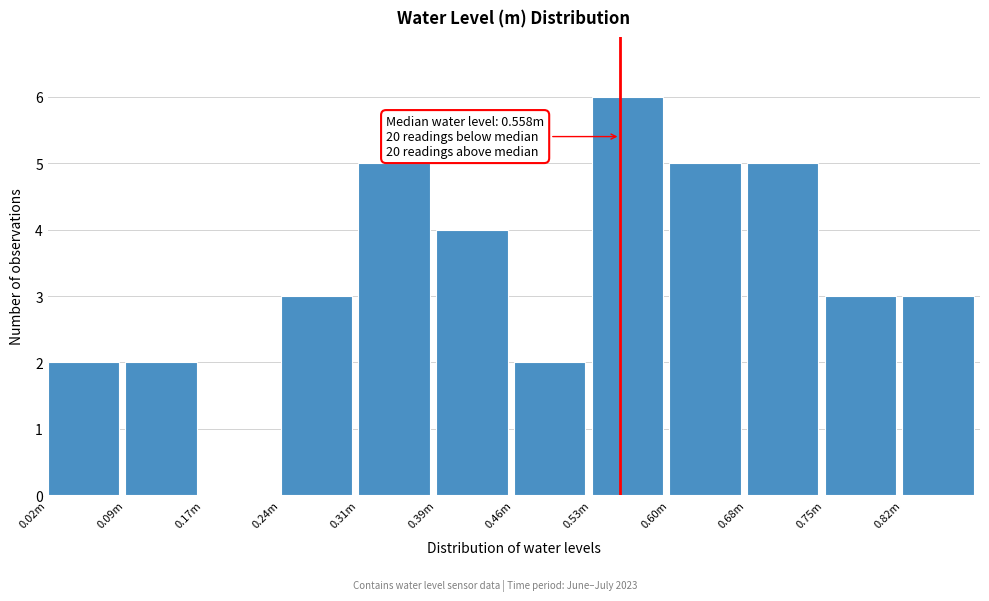

Reading left to right, transcribe all the data shown in this chart.

0.02m=2	0.09m=2	0.17m=0	0.24m=3	0.31m=5	0.39m=4	0.46m=2	0.53m=6	0.60m=5	0.68m=5	0.75m=3	0.82m=3